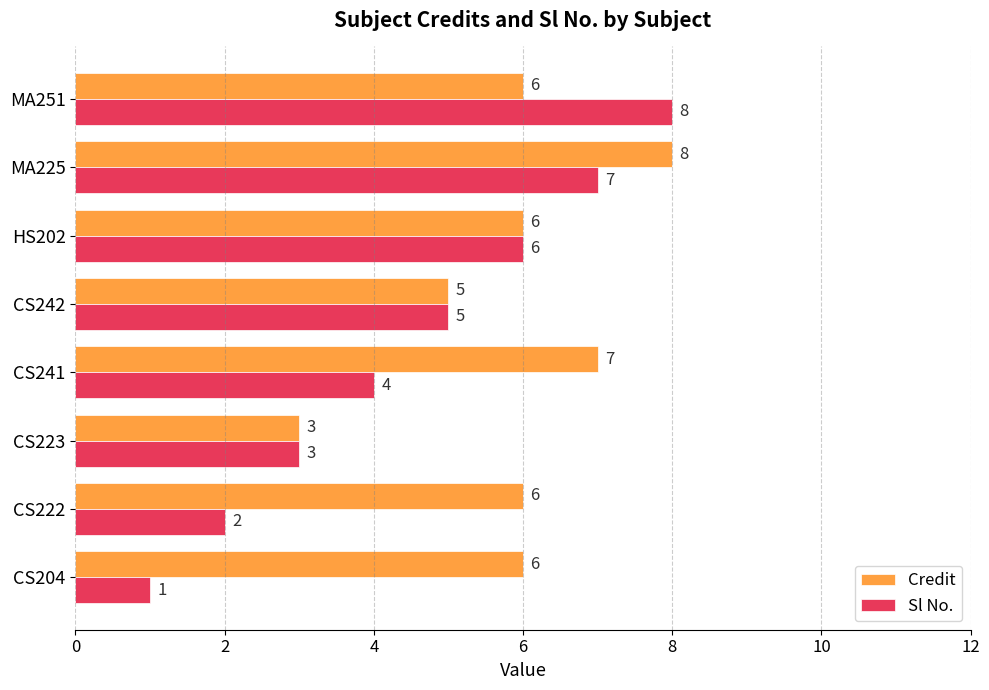

At which label is Credit closest to 5?

CS242